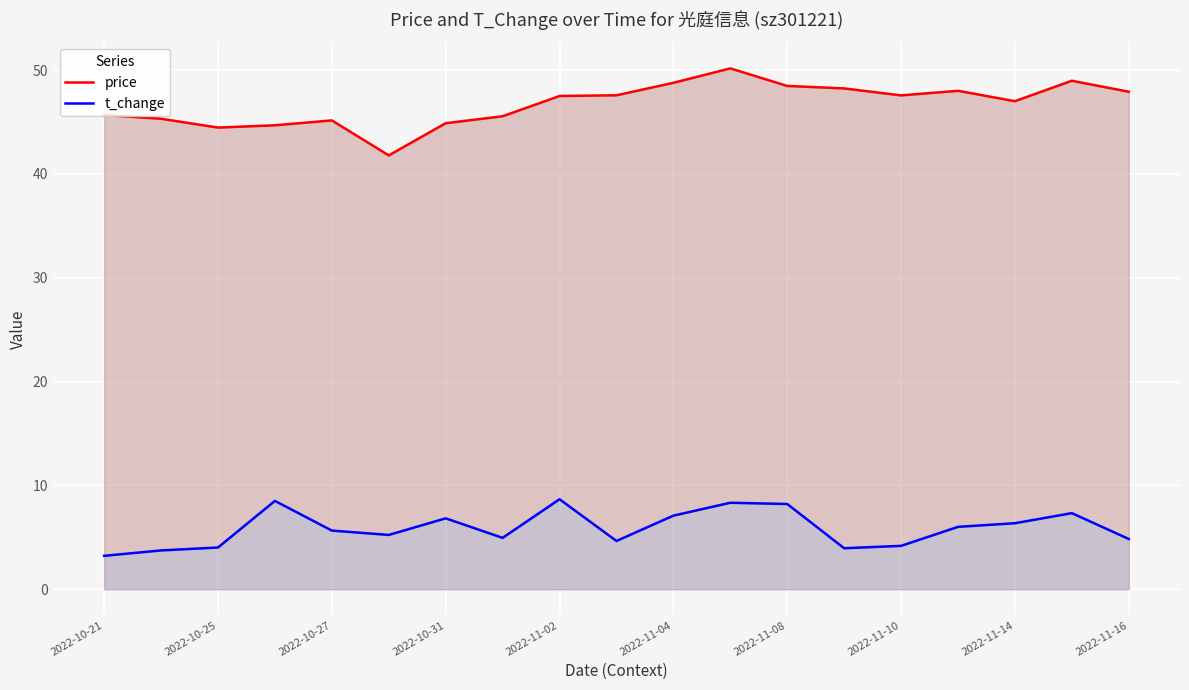

What is the maximum value for t_change?

8.7